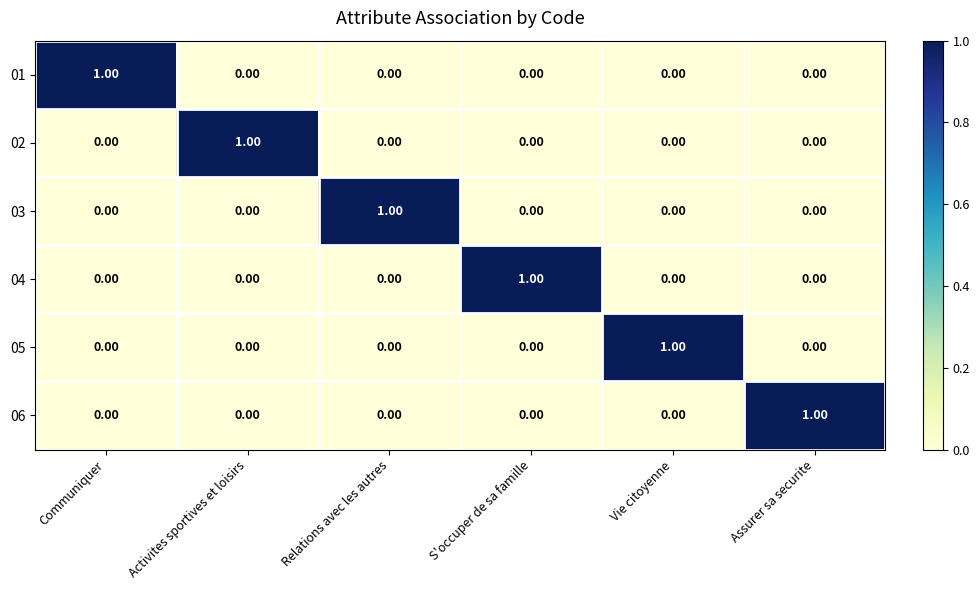

At how many categories does at least one series exceed 0?

6